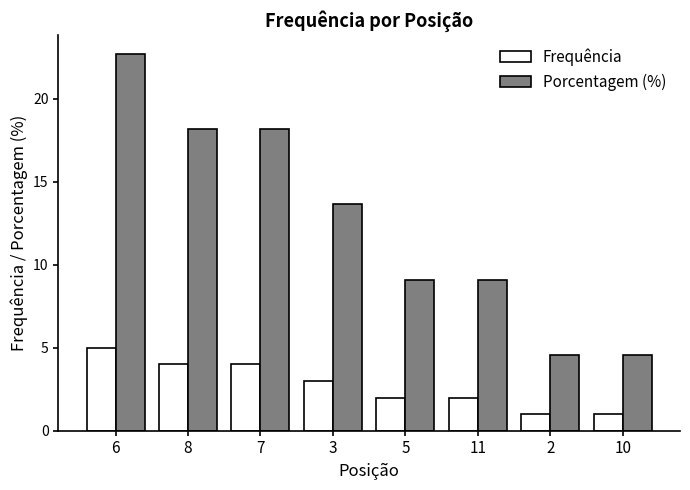

What is the sum of all Frequência values?

22.0